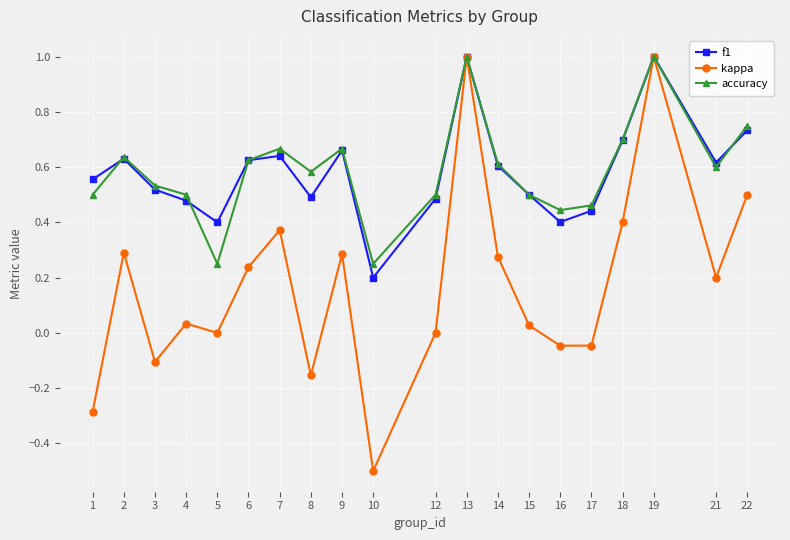

What is the value of the kappa point at the 10th from the left?

-0.5